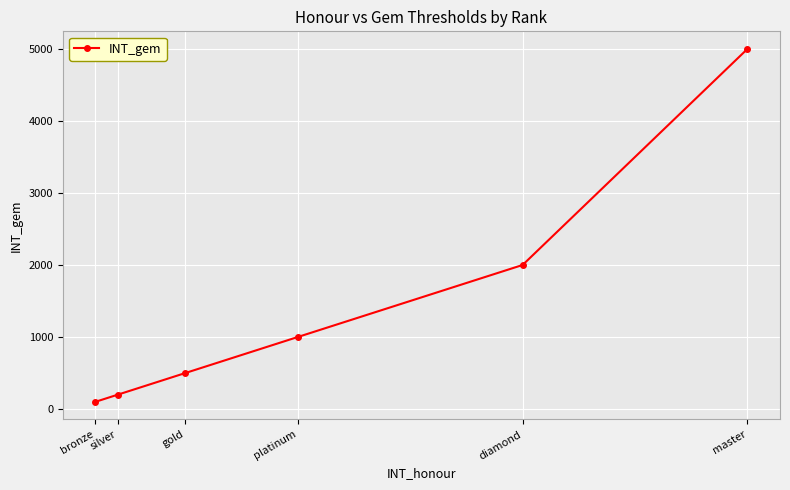

Does the chart display data point markers on the line(s)?

Yes